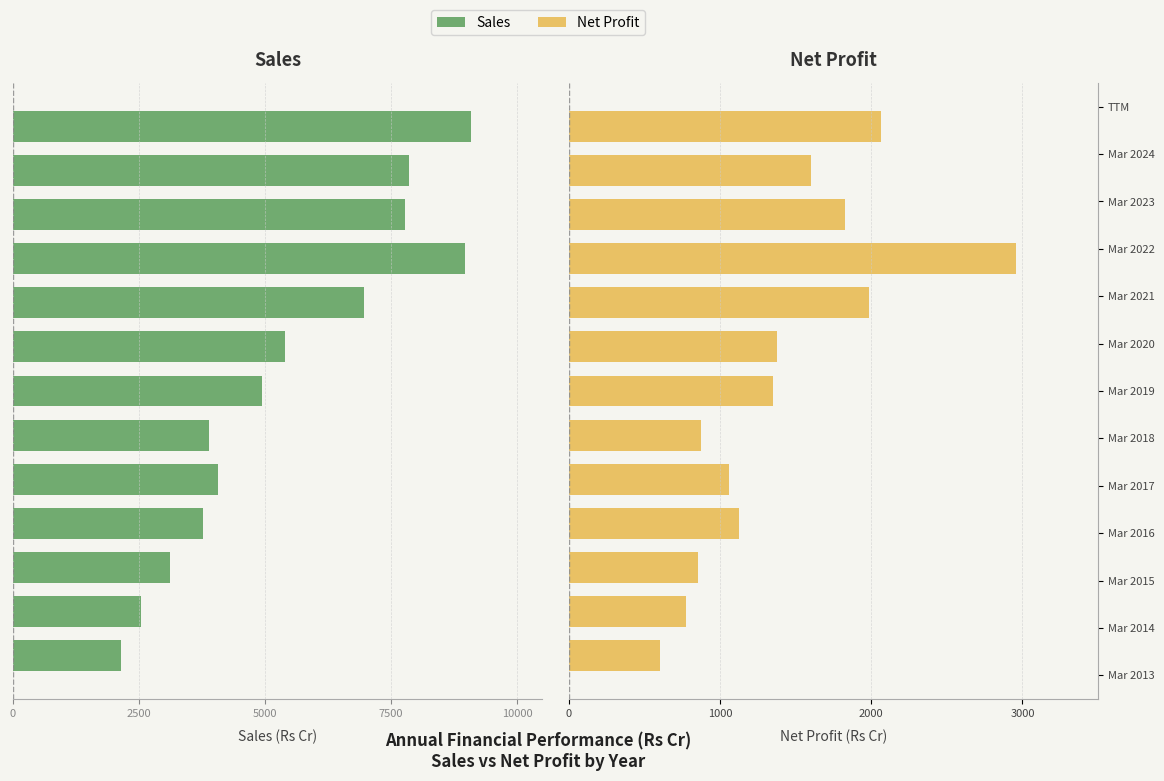

What are all the series names shown in the legend?

Sales, Net Profit